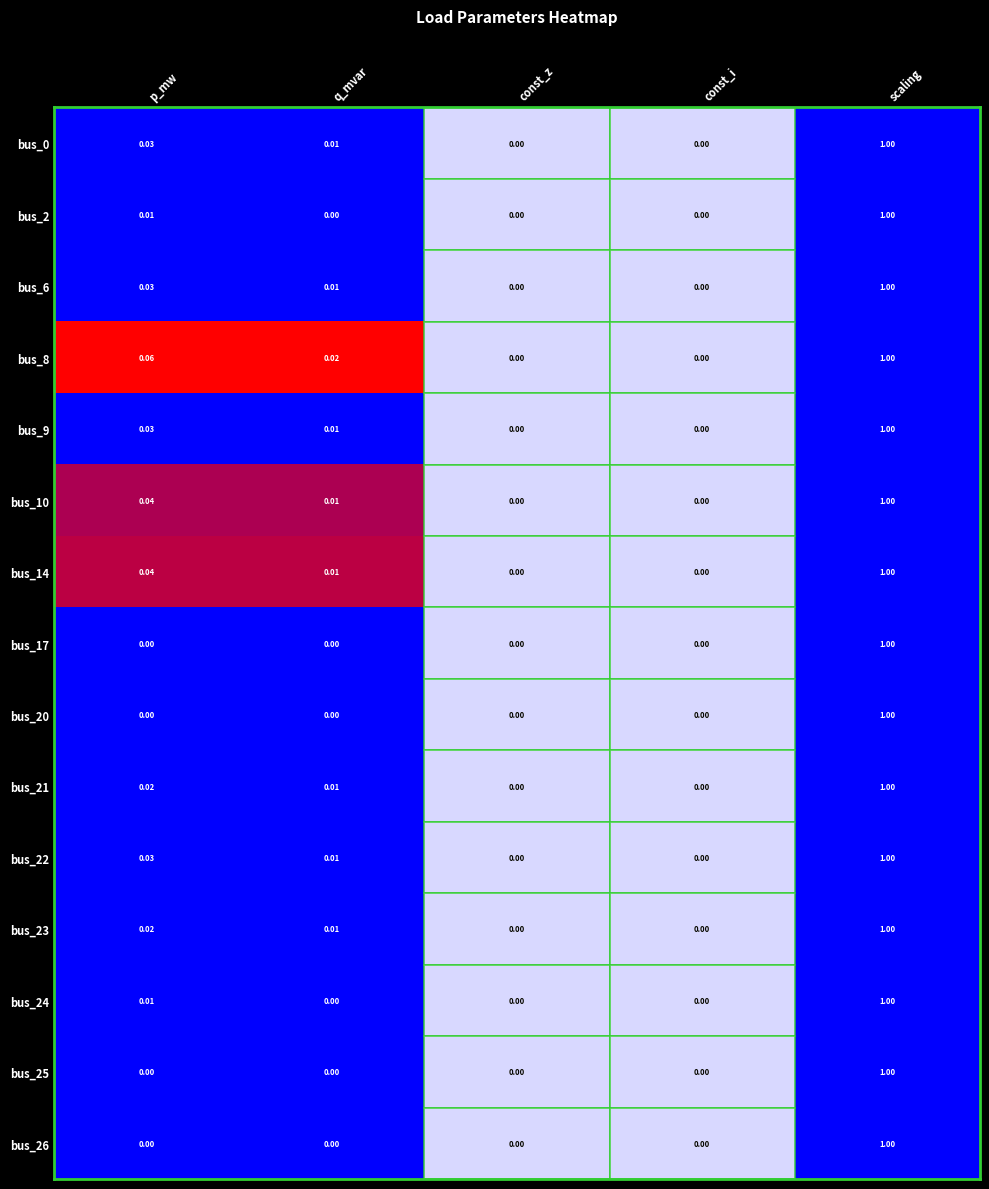

Is the value of bus_10 at q_mvar greater than the value of bus_21 at scaling?

No